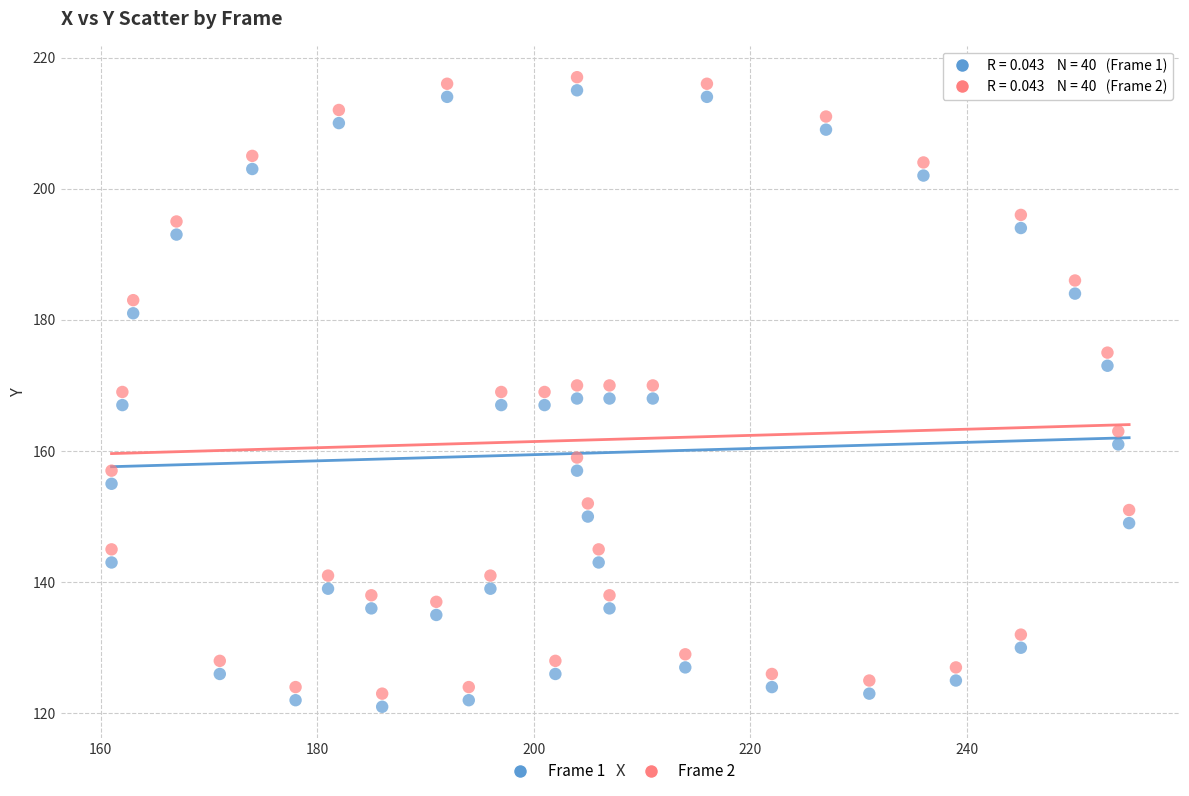

Which series reaches the maximum Y coordinate?

Frame 2